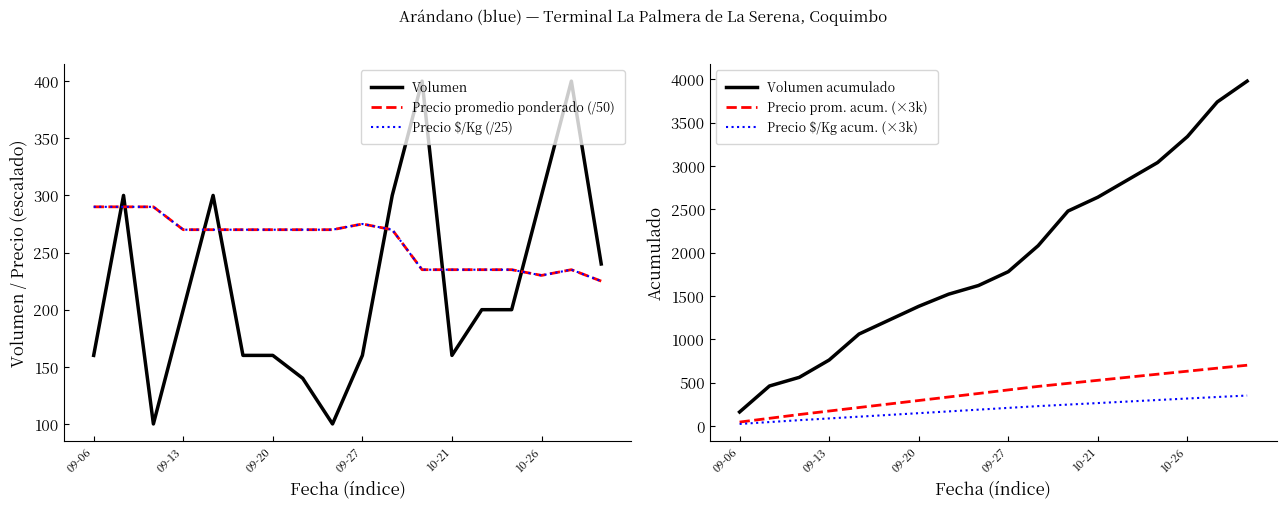

What is the difference between the Volumen acumulado values at 11 and 17?

1500.0